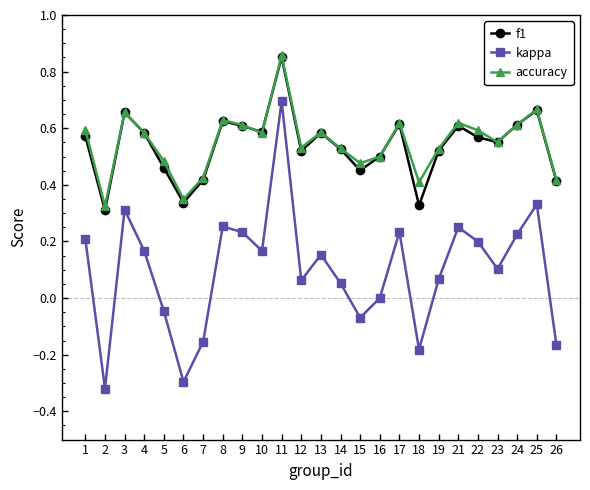

Does the chart display data point markers on the line(s)?

Yes